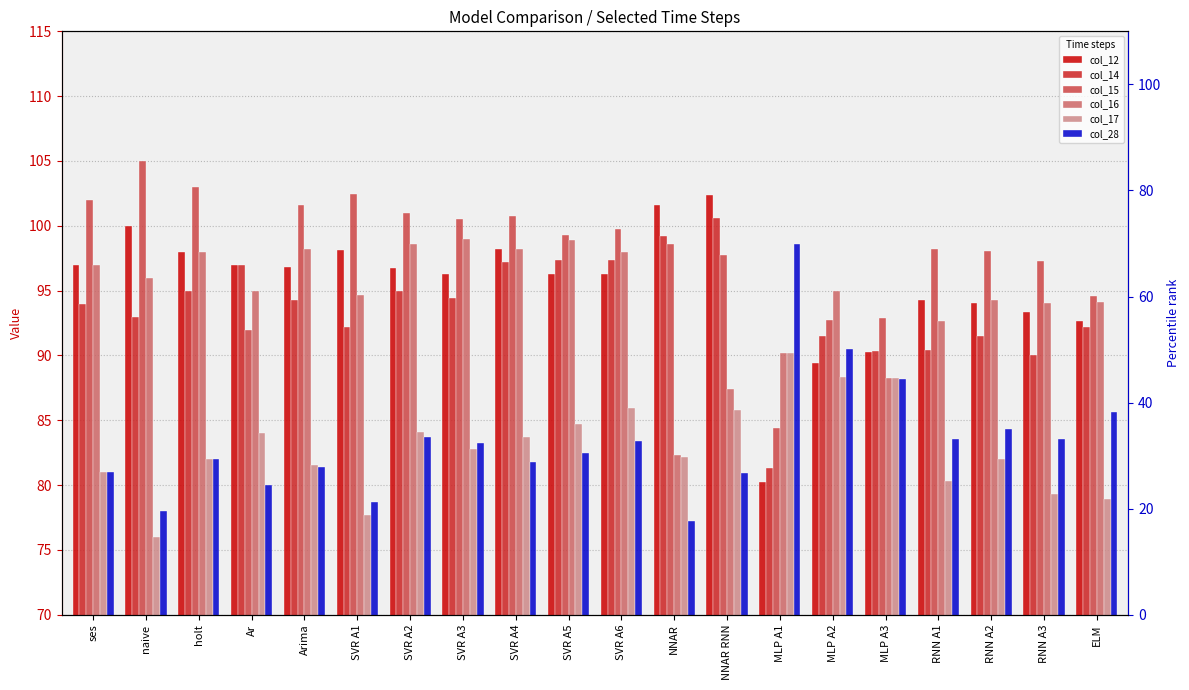

How many data points in col_15 are less than 99?

10